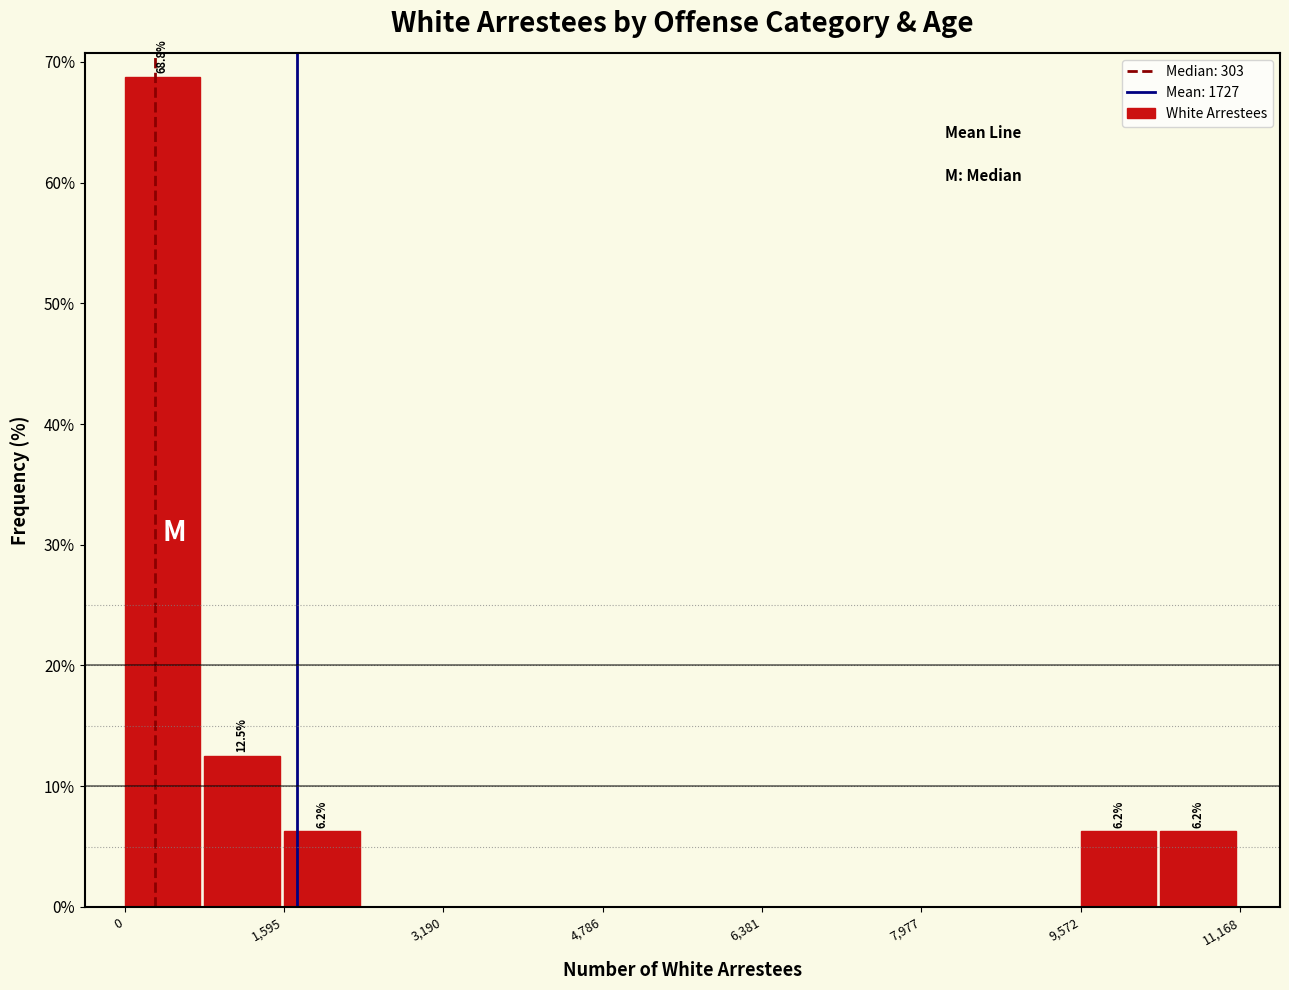

Around what value on the x-axis is the tallest bar? Give the approximate position of its centre, as read against the axis.

400